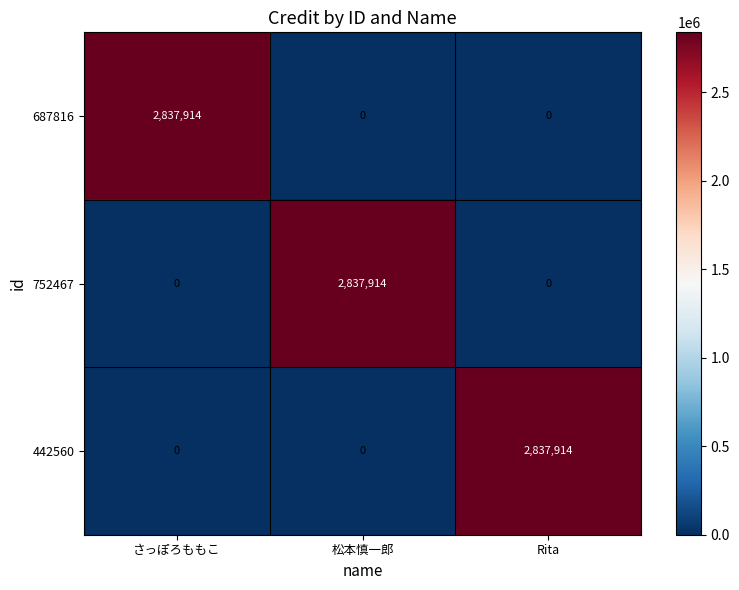

Is it true that 752467 equals 2837914 at 松本慎一郎?

True